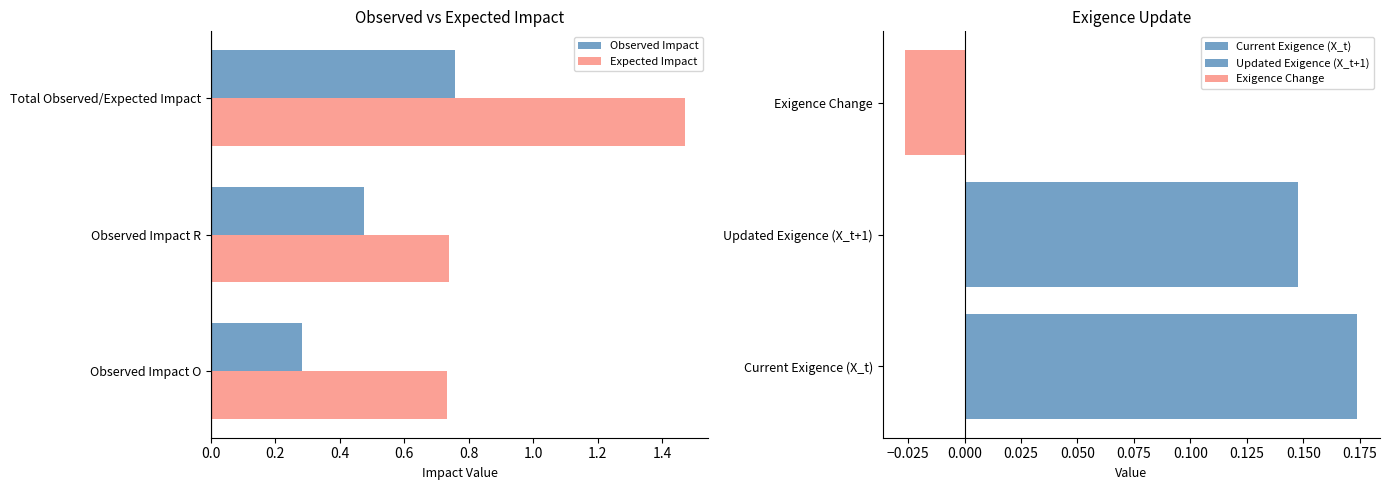

What is the greatest value displayed?

1.5